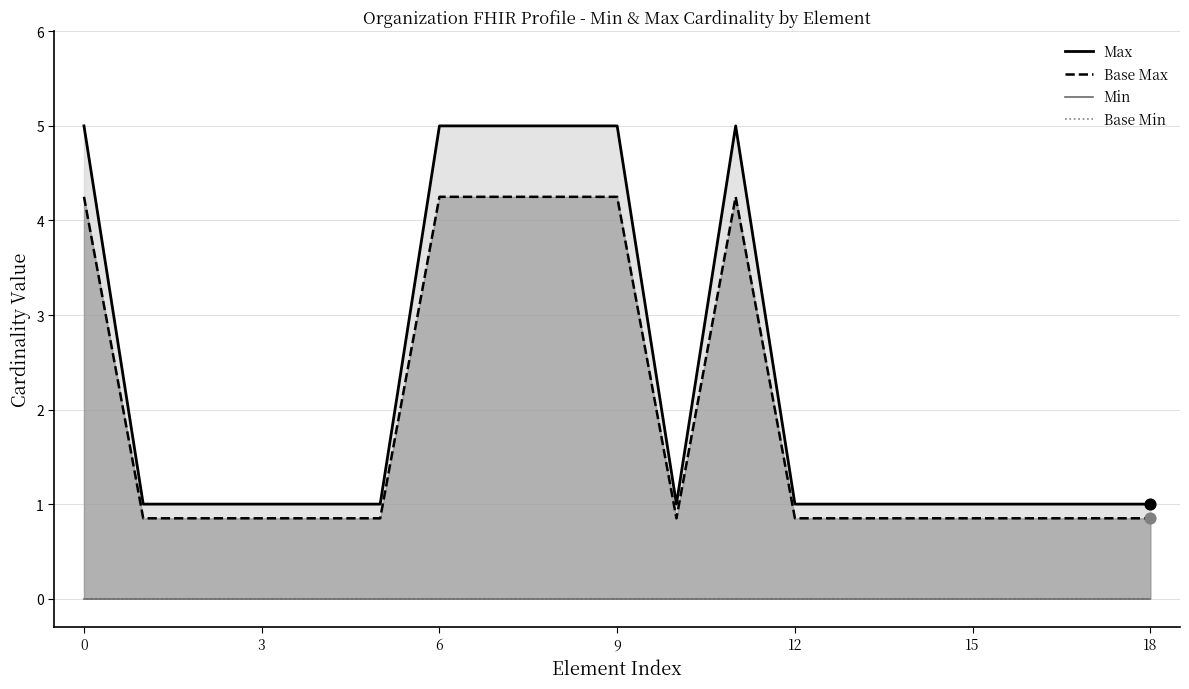

Which series has the largest total across all categories?

Max